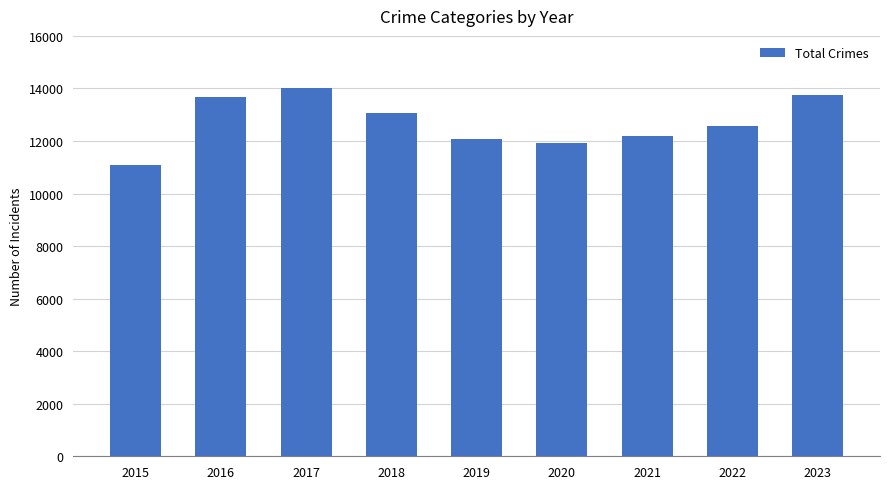

What is the difference between the second highest and minimum values?

2659